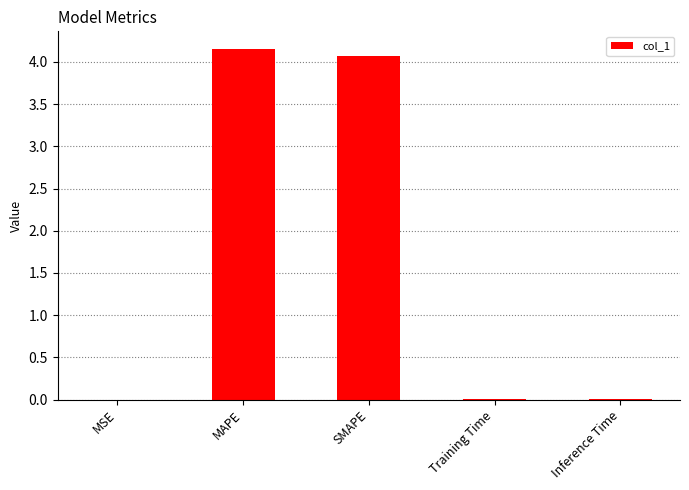

Which has a higher value, SMAPE or Training Time?

SMAPE